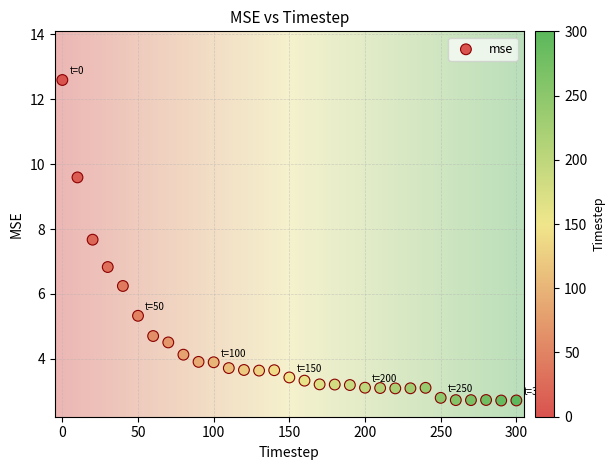

What Y value in the scatter plot is closest to 7?

6.8